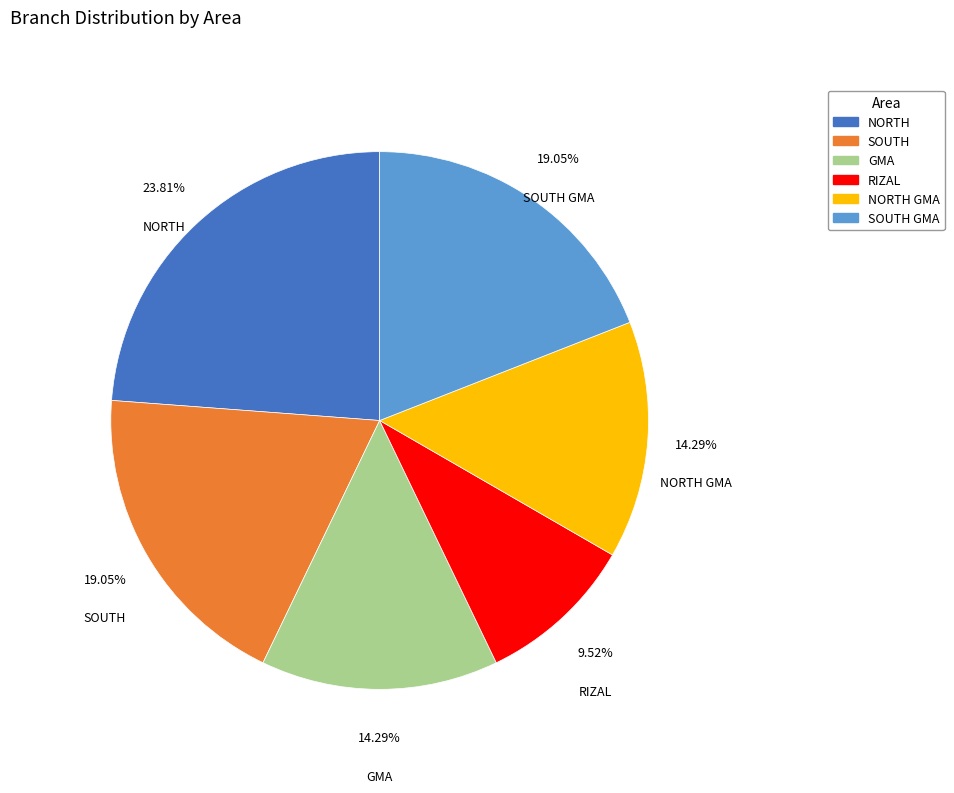

Is there a majority slice in this chart?

No